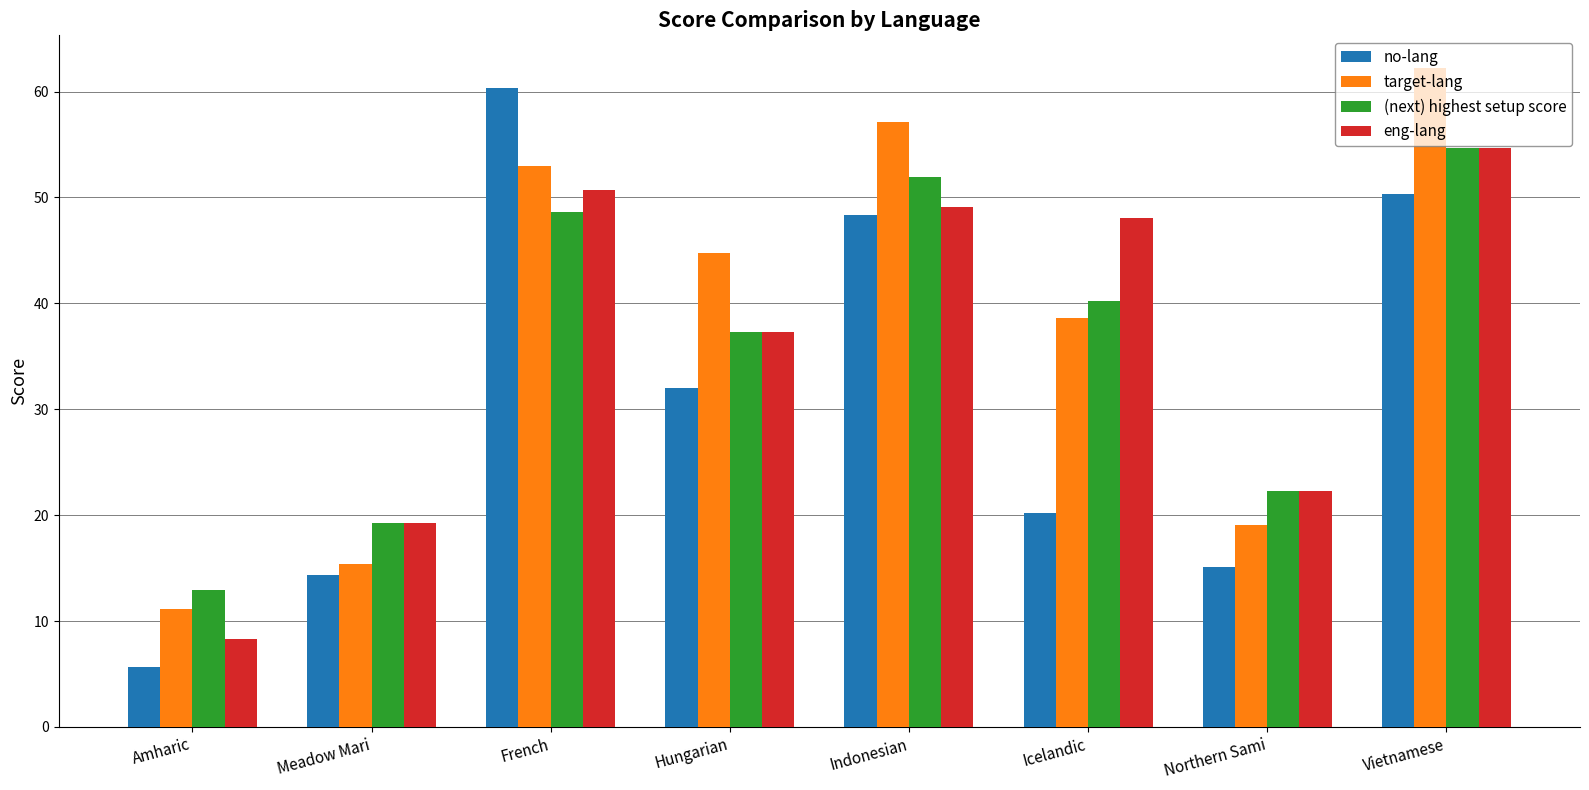

Rank the categories by target-lang value from highest to lowest.

Vietnamese, Indonesian, French, Hungarian, Icelandic, Northern Sami, Meadow Mari, Amharic